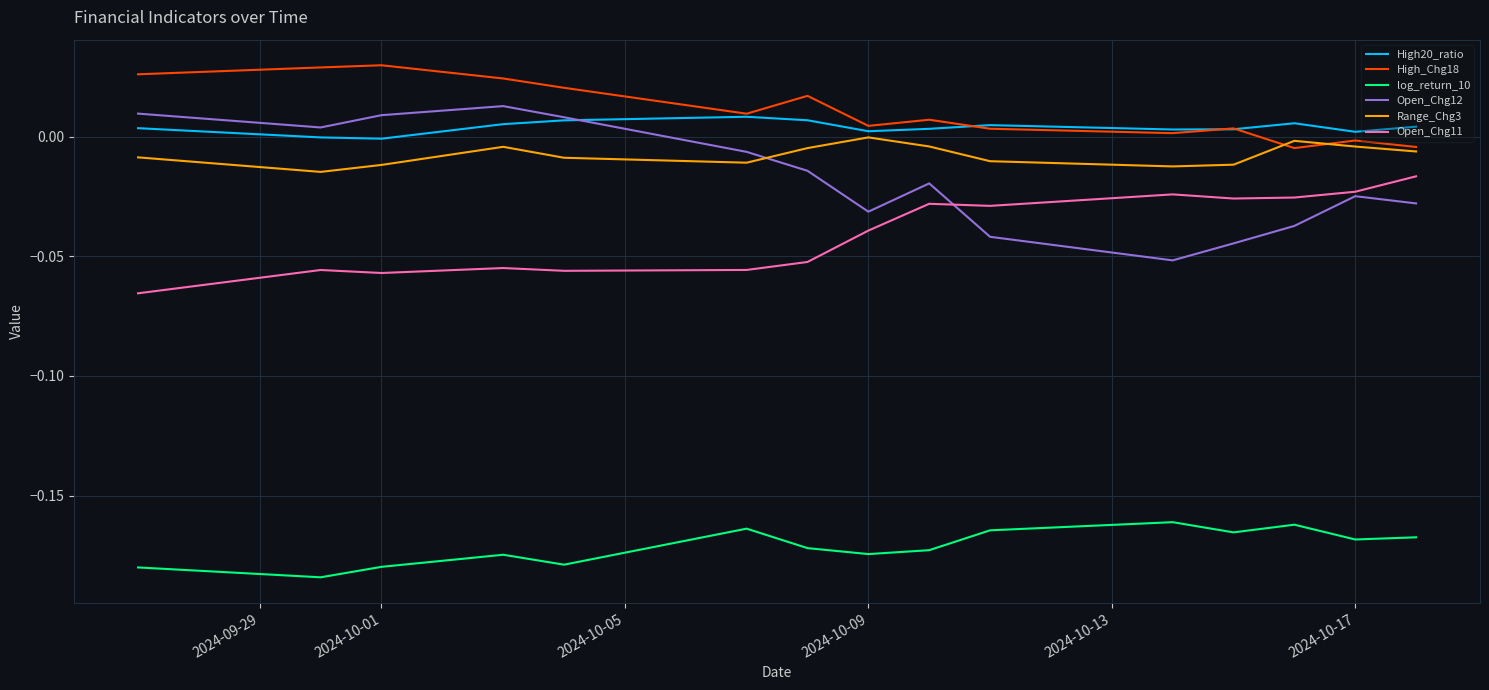

Which series has the largest total across all categories?

High_Chg18